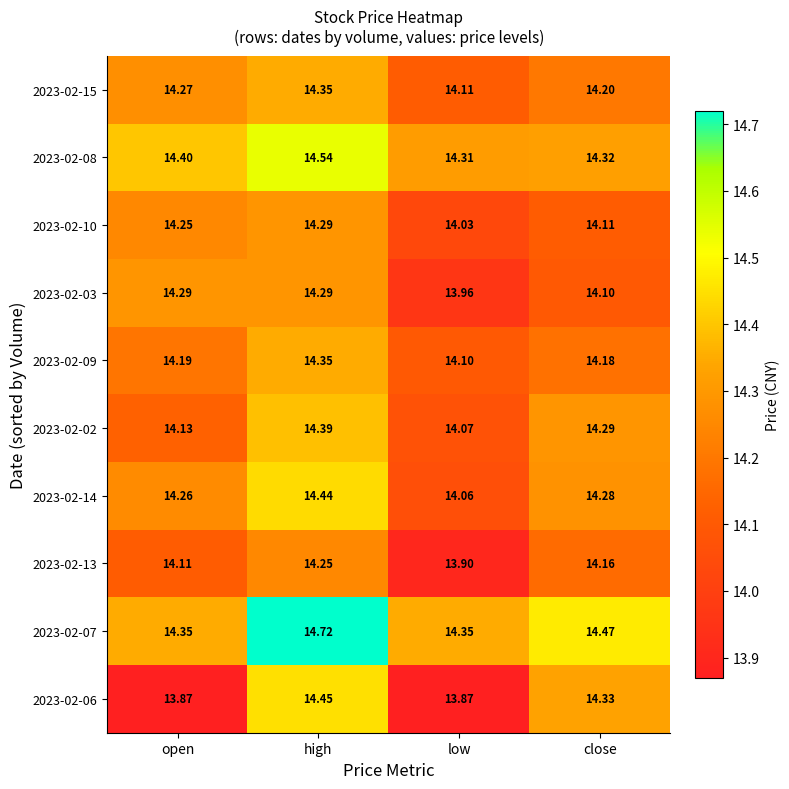

Which series has the largest total across all categories?

2023-02-07